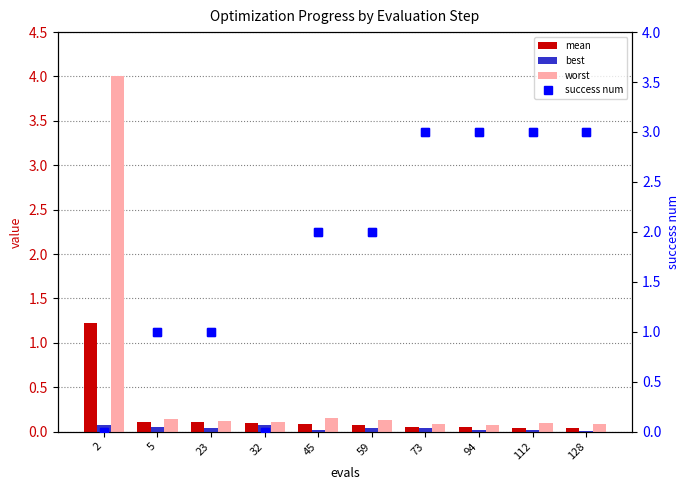

What is the sum of all worst values?

5.0